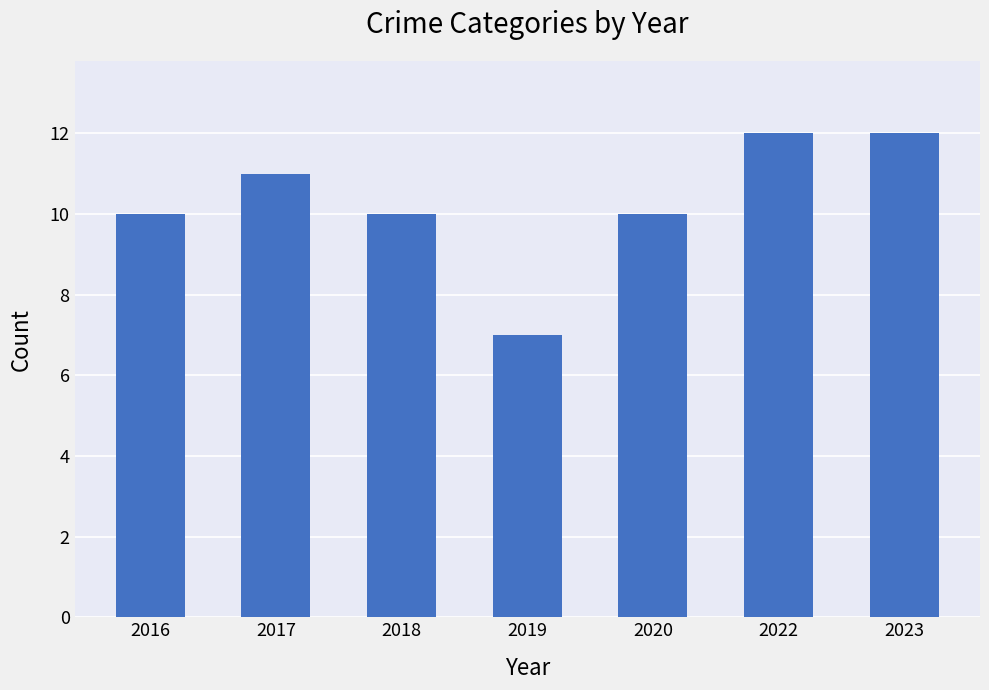

What is the difference between the values at 2019 and 2023?

5